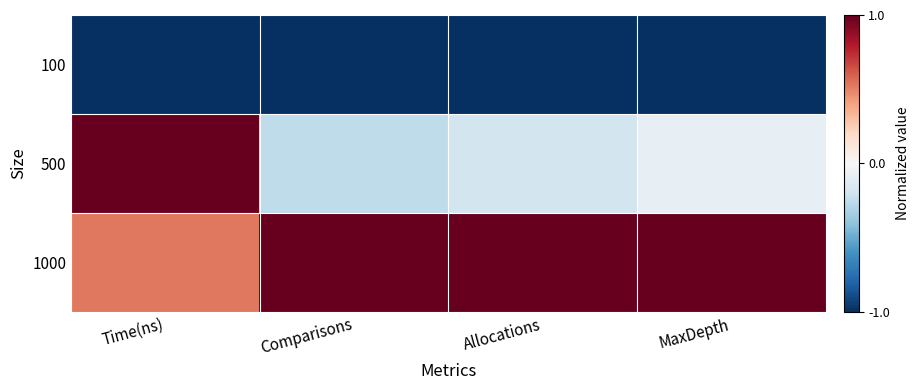

What is the difference between the highest and lowest values at Allocations?

2.0